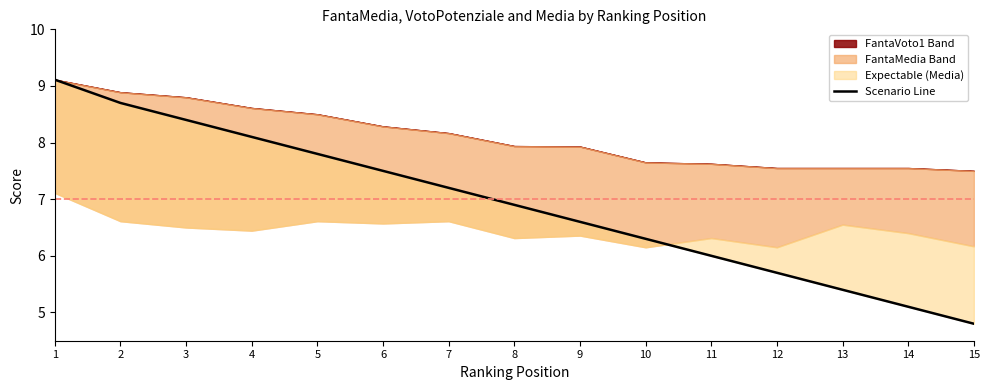

Rank the categories by value from lowest to highest.

15, 14, 13, 12, 11, 10, 9, 8, 7, 6, 5, 4, 3, 2, 1